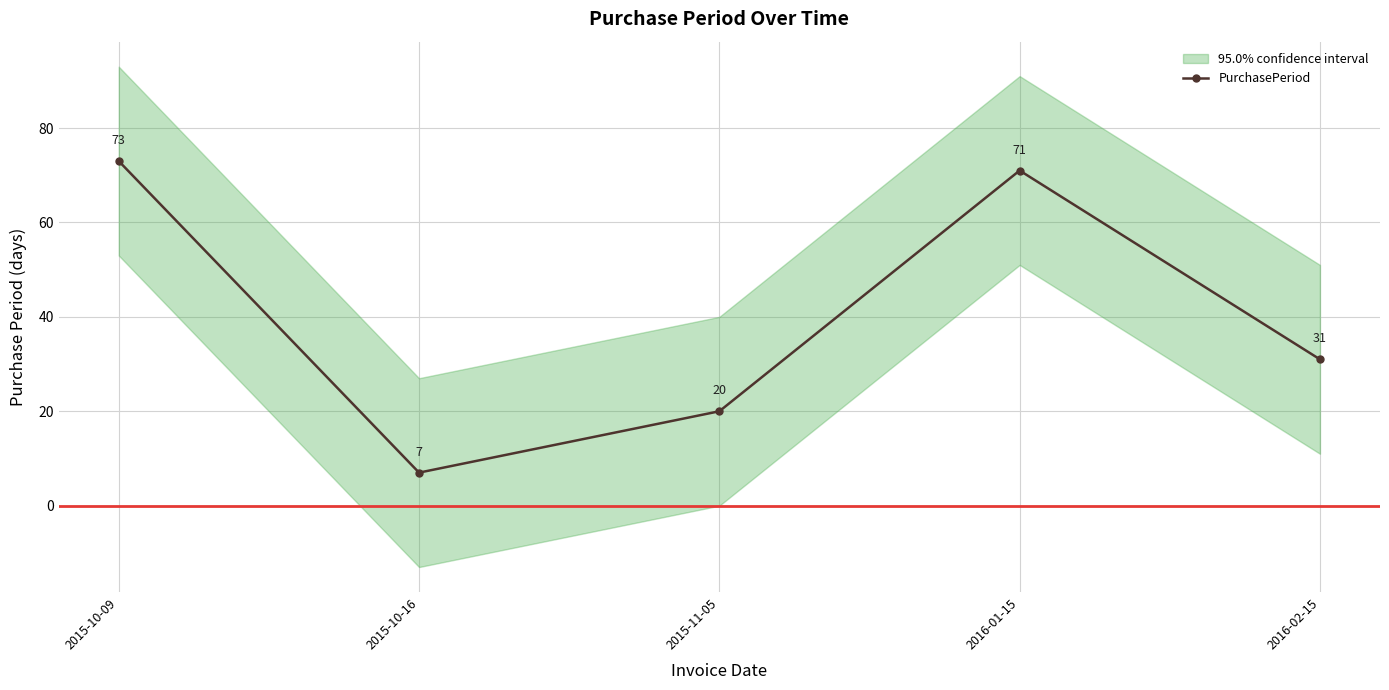

True or false: there are more than 2 points higher than both neighbors.

False